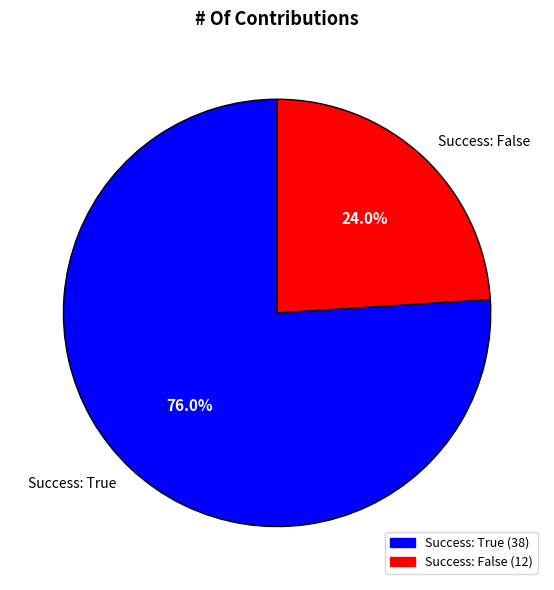

Which slice is the smallest?

Success: False